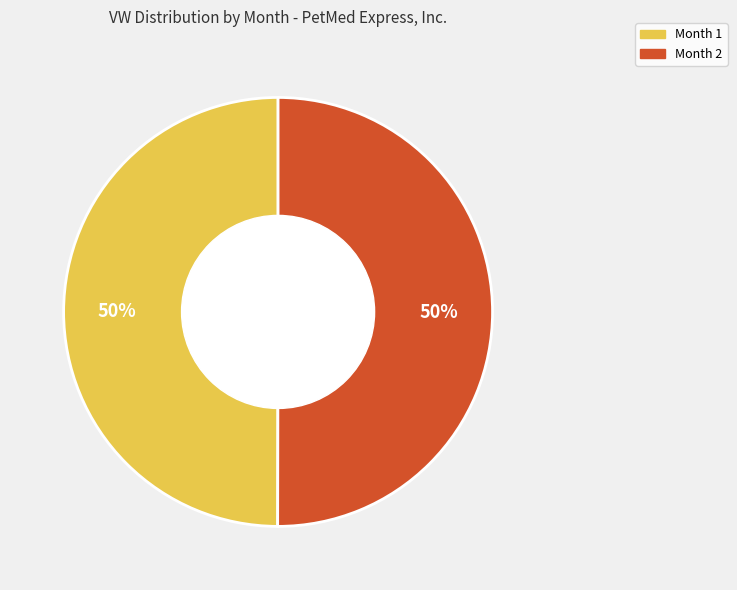

Approximately how many times larger is the value at Month 1 compared to Month 2?

1.0